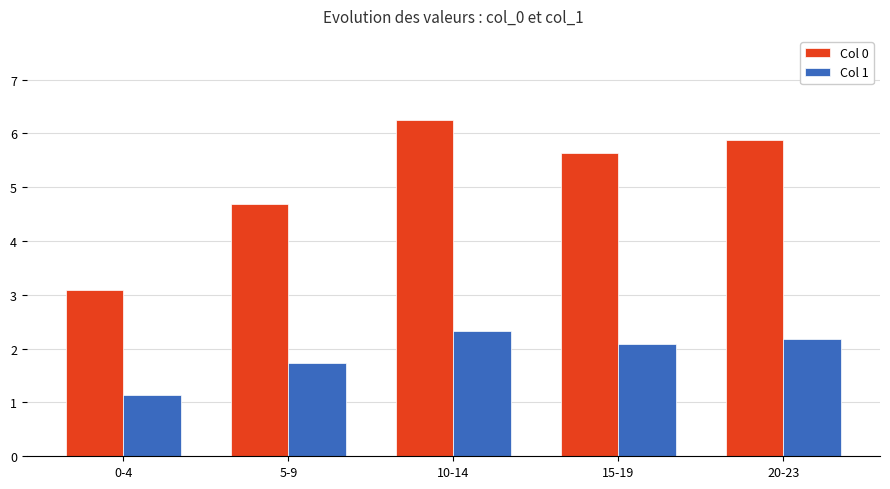

At which category is the sum across all series the highest?

10-14